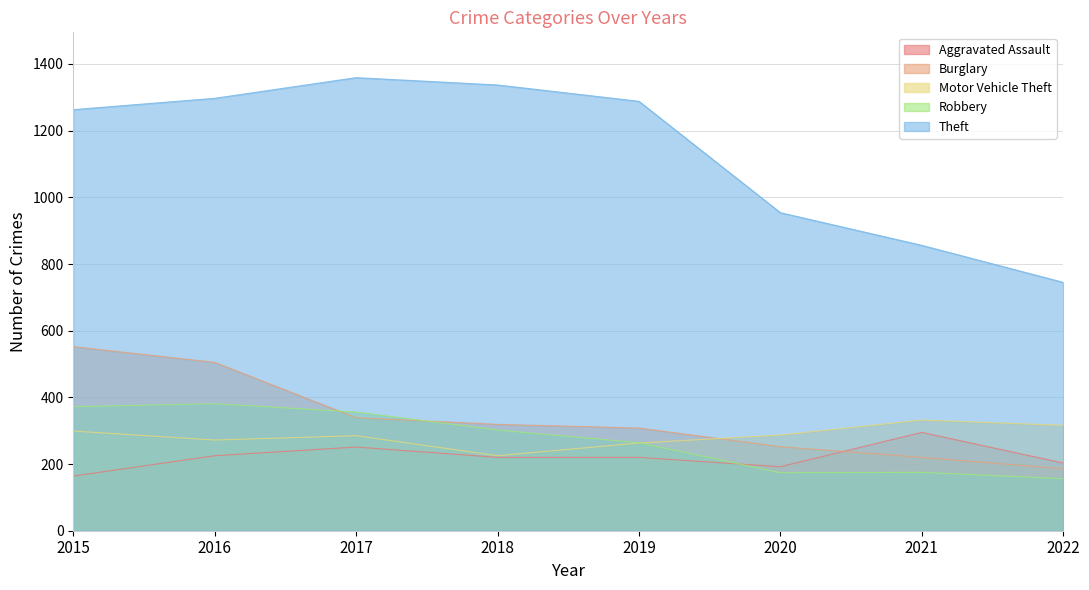

Reading right to left, what are all the values shown in this chart?

Aggravated Assault: 2022=203	2021=295	2020=192	2019=220	2018=220	2017=251	2016=225	2015=164
Burglary: 2022=186	2021=220	2020=252	2019=308	2018=319	2017=339	2016=505	2015=552
Motor Vehicle Theft: 2022=316	2021=332	2020=287	2019=263	2018=225	2017=285	2016=272	2015=299
Robbery: 2022=156	2021=175	2020=174	2019=264	2018=302	2017=356	2016=381	2015=372
Theft: 2022=745	2021=856	2020=954	2019=1288	2018=1337	2017=1359	2016=1297	2015=1263